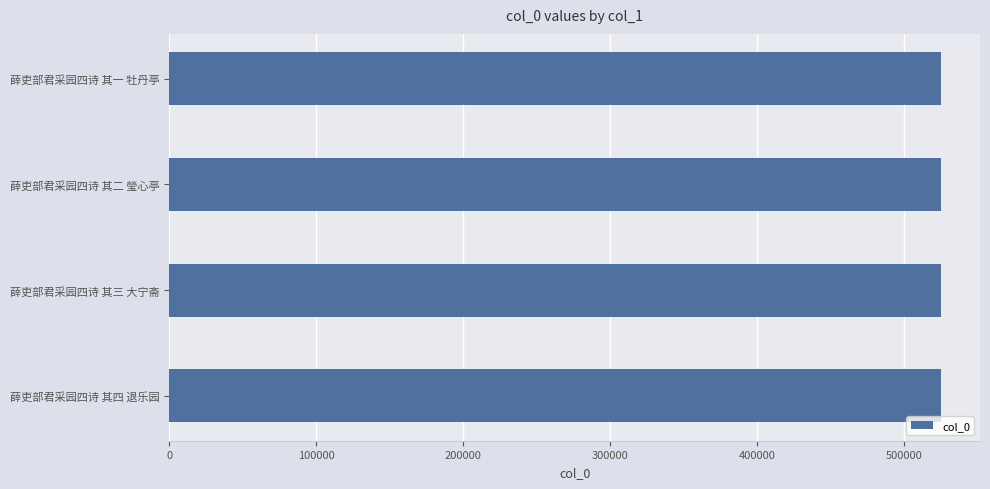

The chart shows a value of 525253 at 薛吏部君采园四诗 其二 瑩心亭. True or false?

True